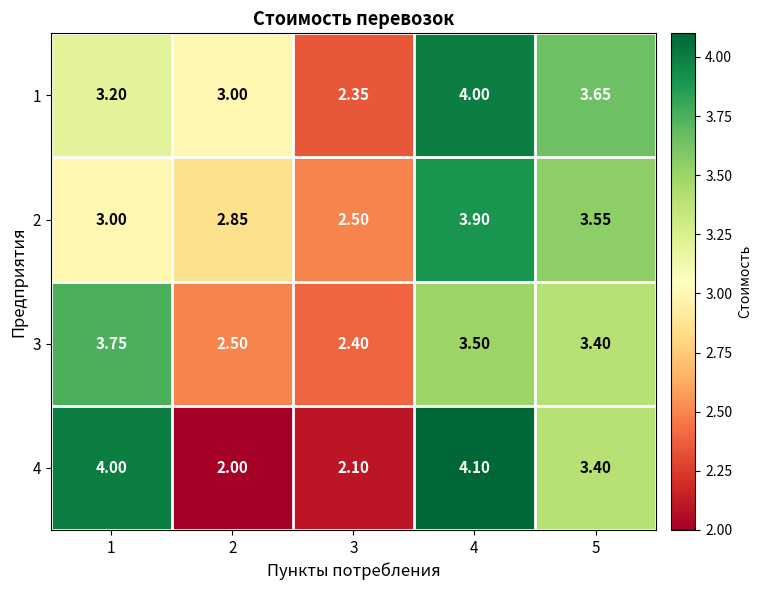

Which series has the largest total across all categories?

1